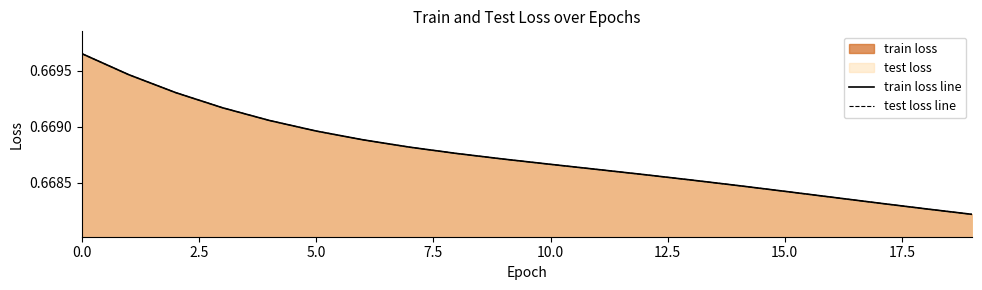

True or false: test loss line and train loss line cross at least once.

False